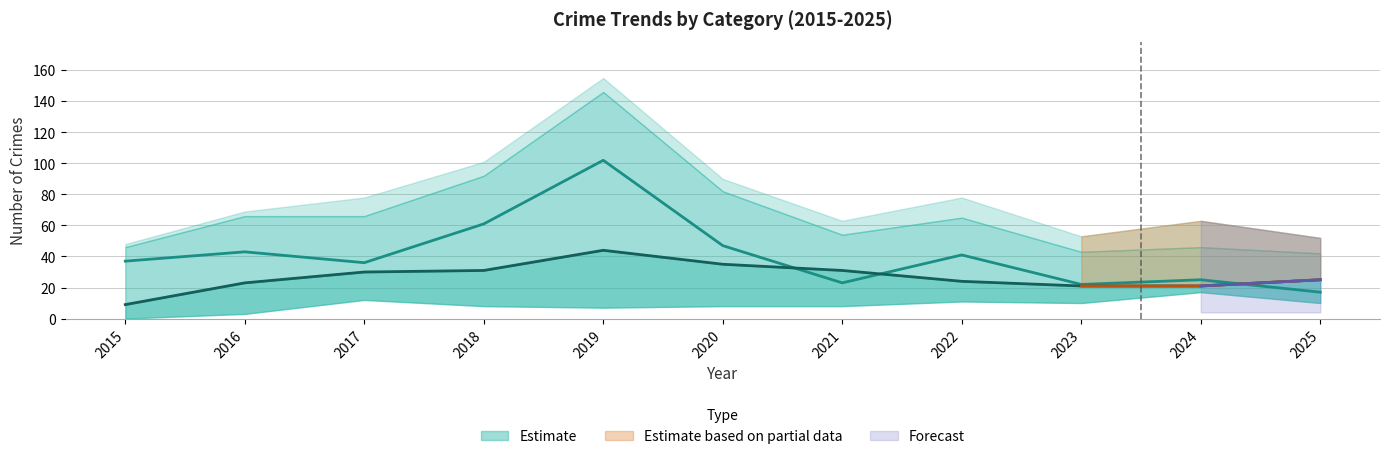

At which category is the sum across all series the highest?

2019